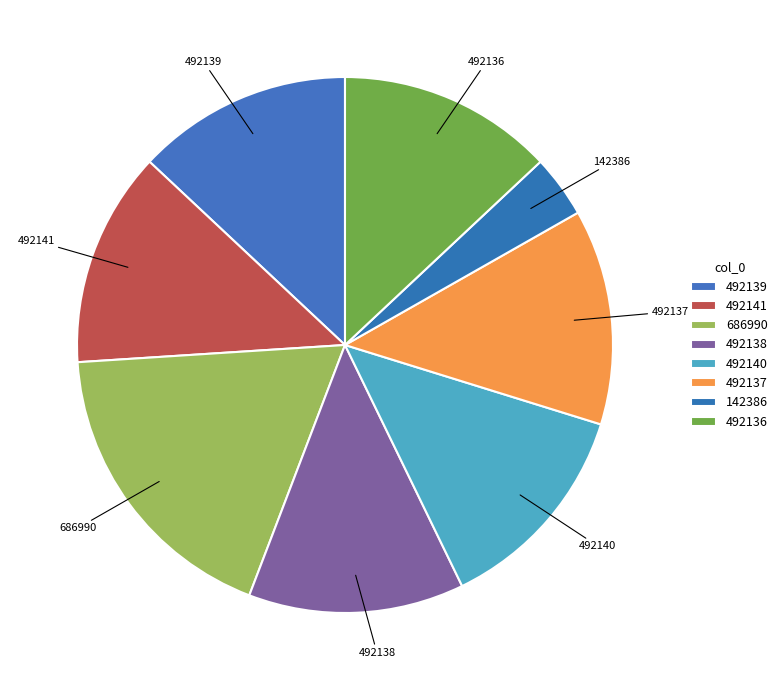

How many segments does this pie chart have?

8